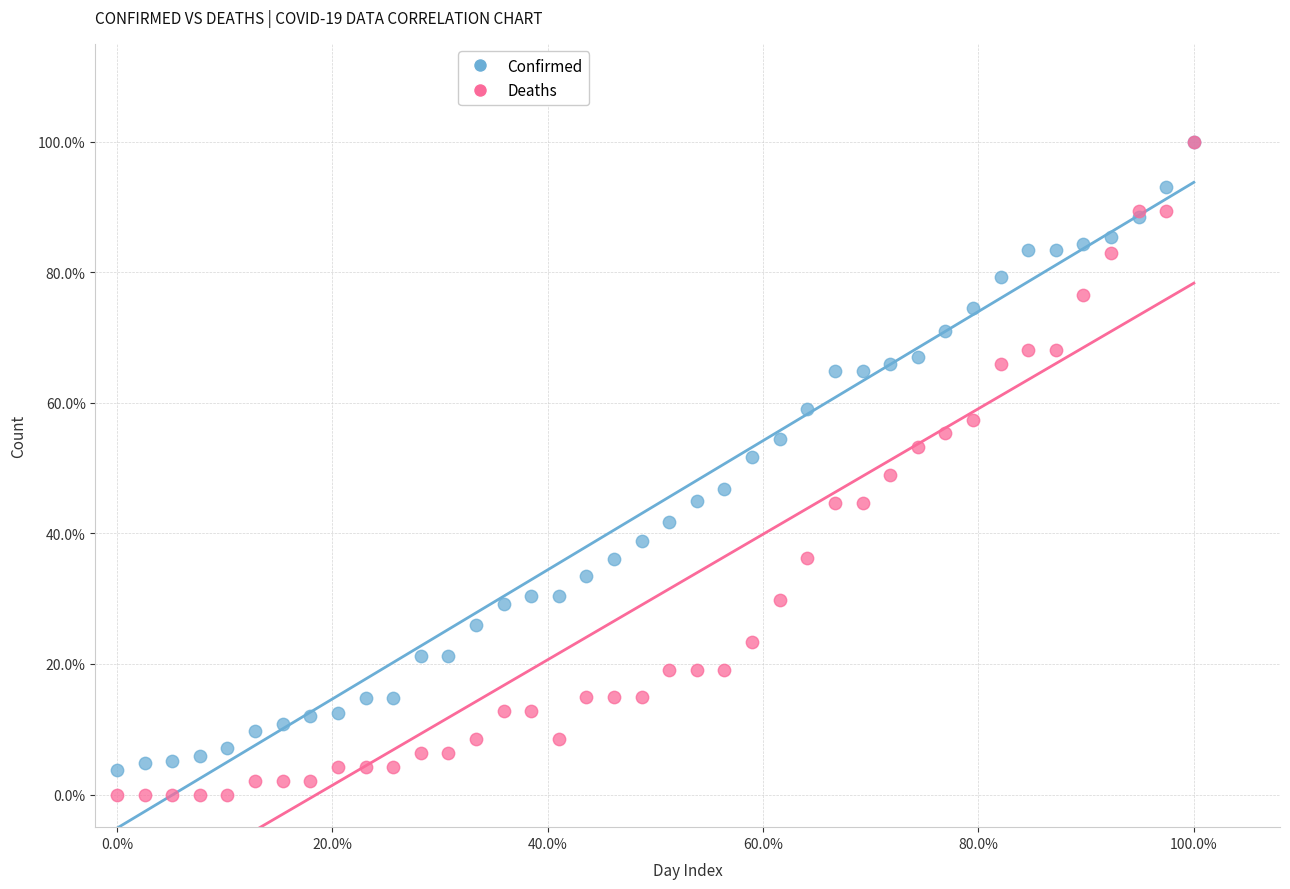

What are all the series names shown in the legend?

Confirmed, Deaths